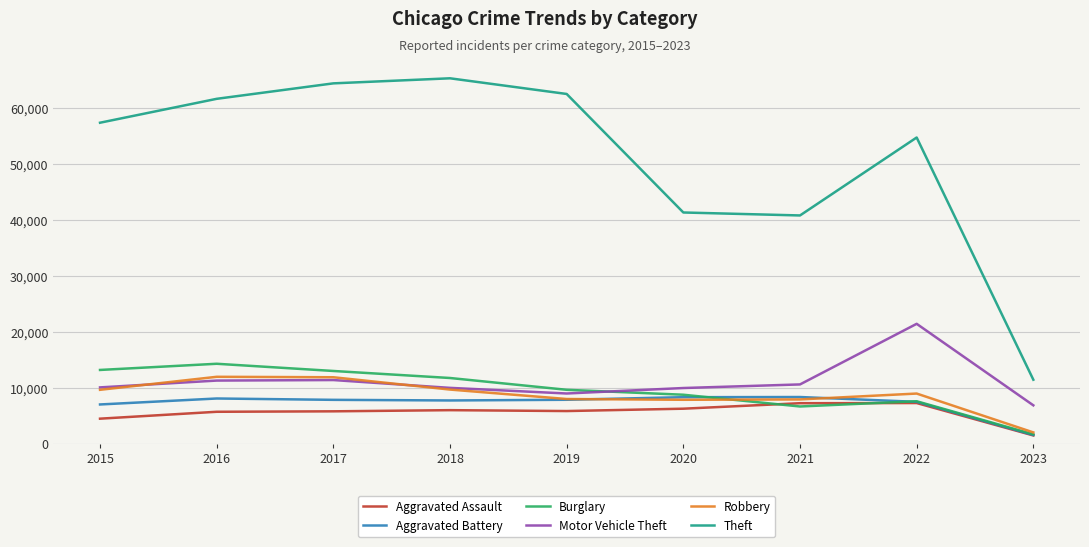

Is the value of Theft at 2016 greater than the value of Burglary at 2017?

Yes